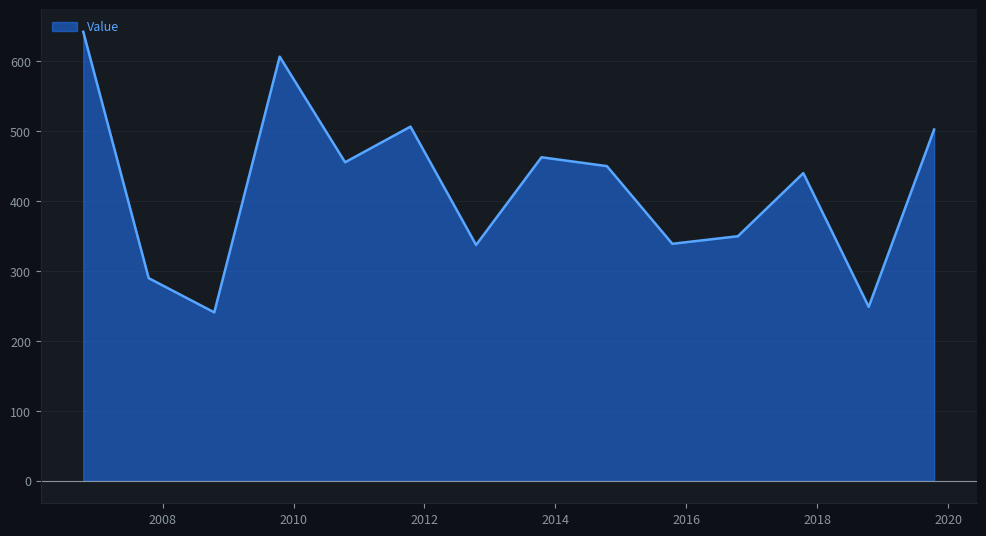

What is the greatest value displayed?

641.7